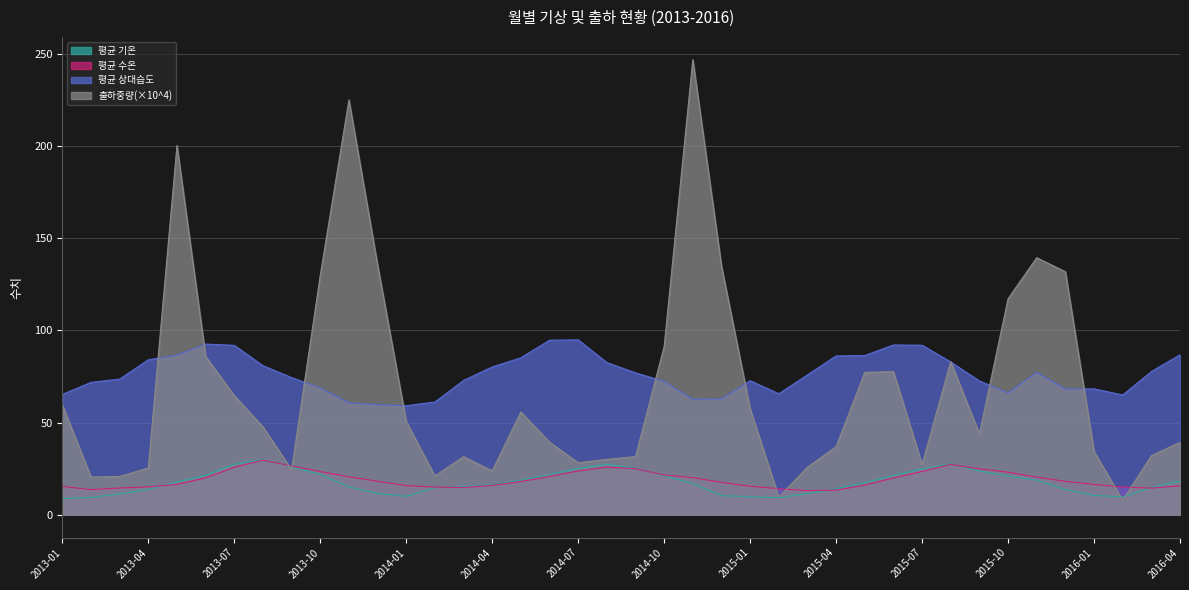

At which category does 평균 기온 reach its first local peak?

2013-08